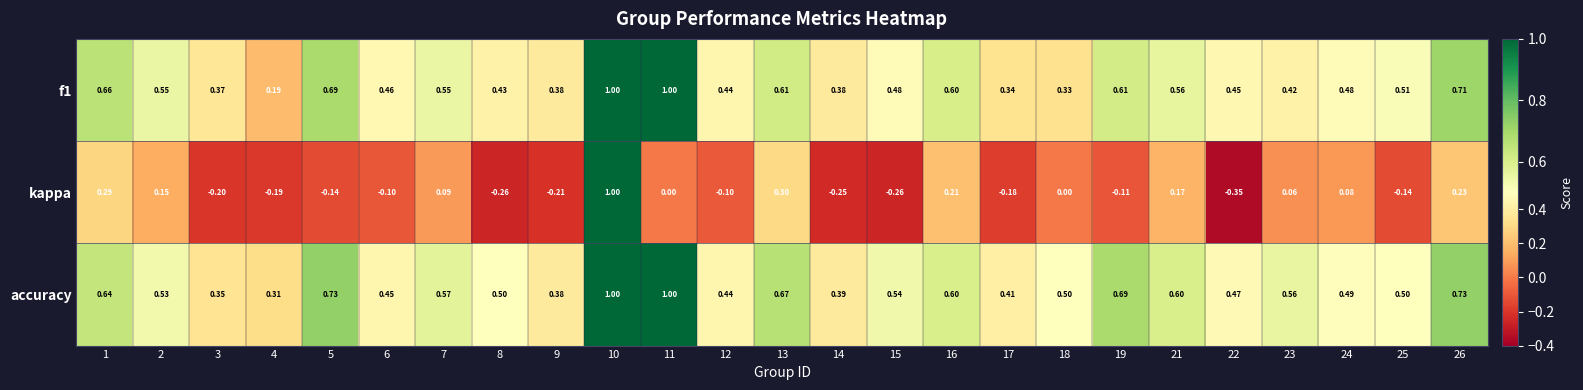

Which series has the largest total across all categories?

accuracy